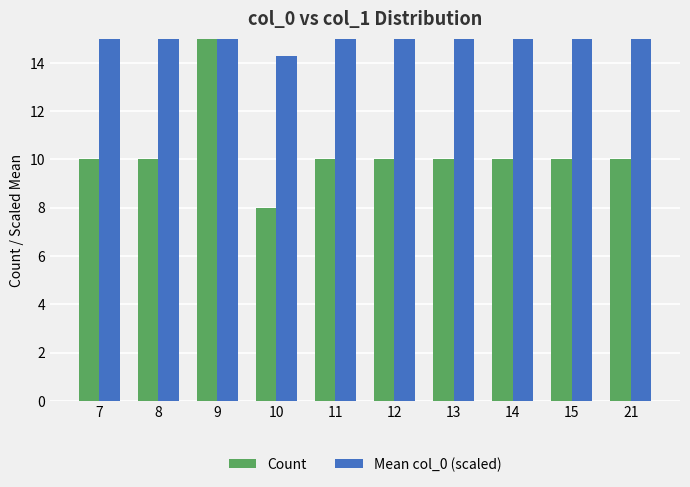

What is the value of the Mean col_0 (scaled) bar at the 6th from the left?

16.0